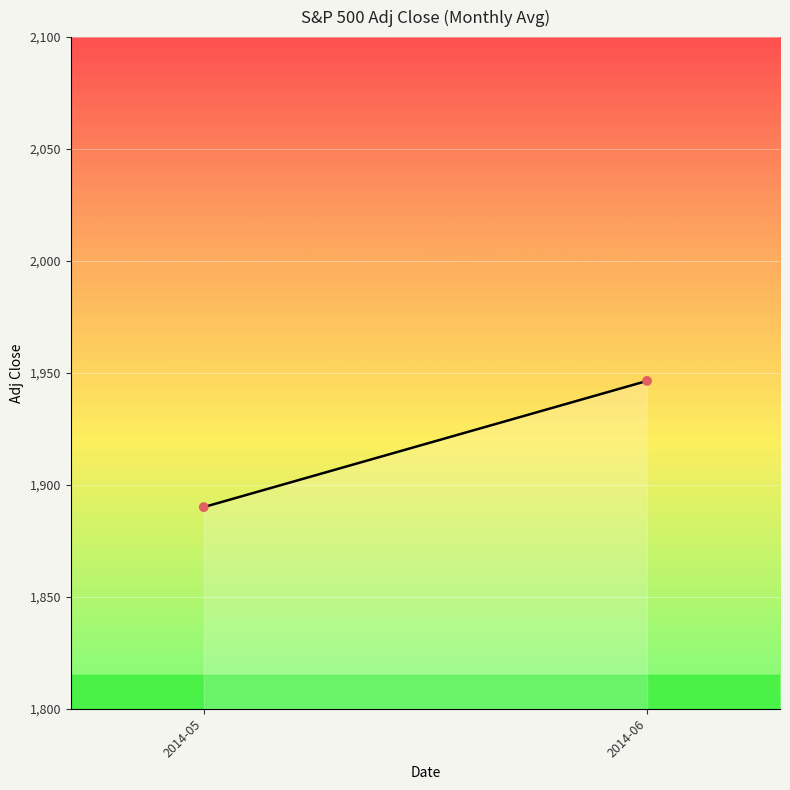

What is the range of Y values (max minus min)?

56.4